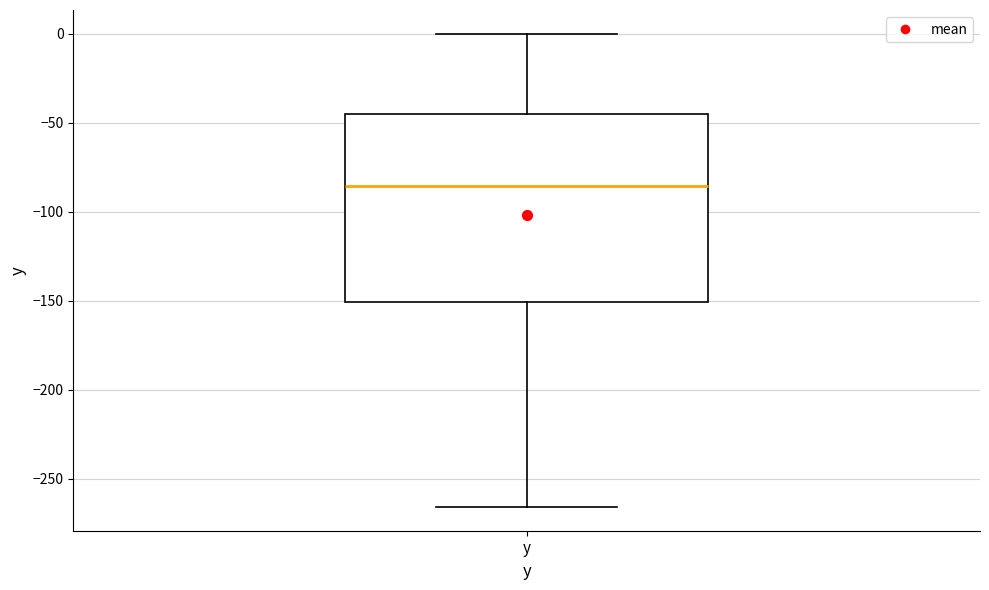

Where does the upper whisker of the box for y end on the y-axis? The values are not printed on the chart, so give them approximately, as read against the axis.

0